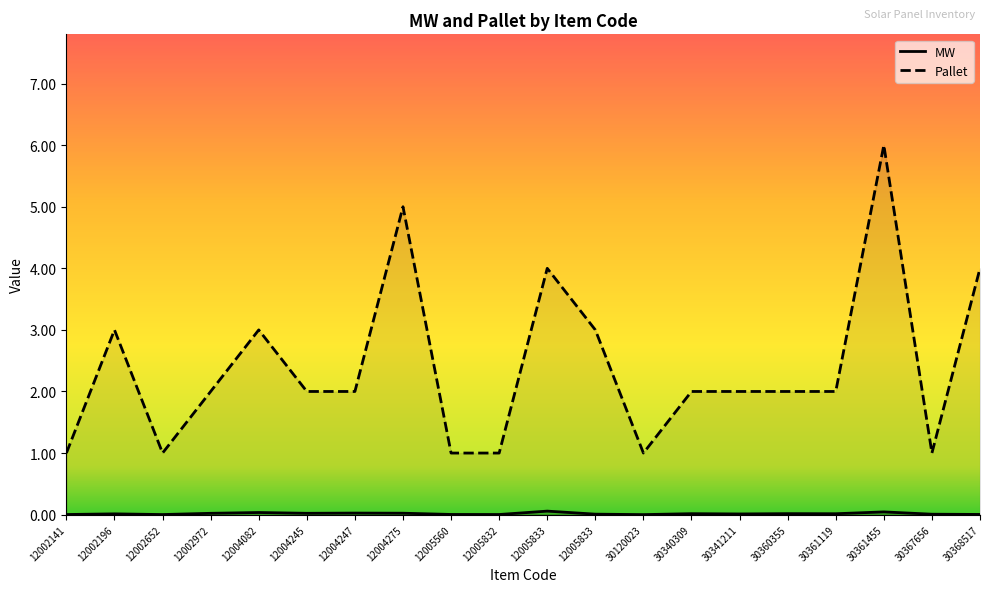

Which series has the largest range (max minus min)?

Pallet